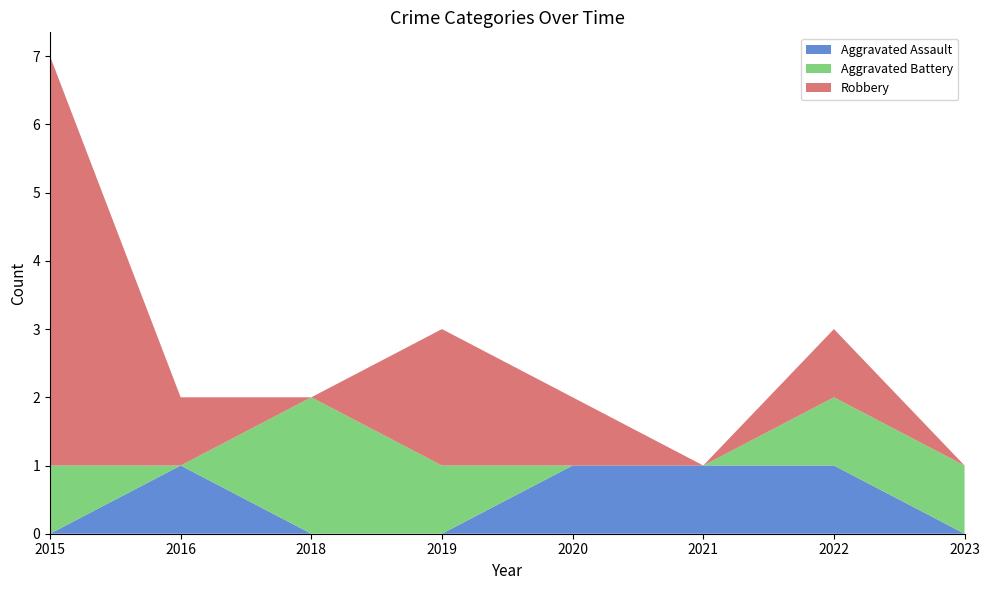

Reading left to right, what are all the values shown in this chart?

Aggravated Assault: 0	1	0	0	1	1	1	0
Aggravated Battery: 1	0	2	1	0	0	1	1
Robbery: 6	1	0	2	1	0	1	0